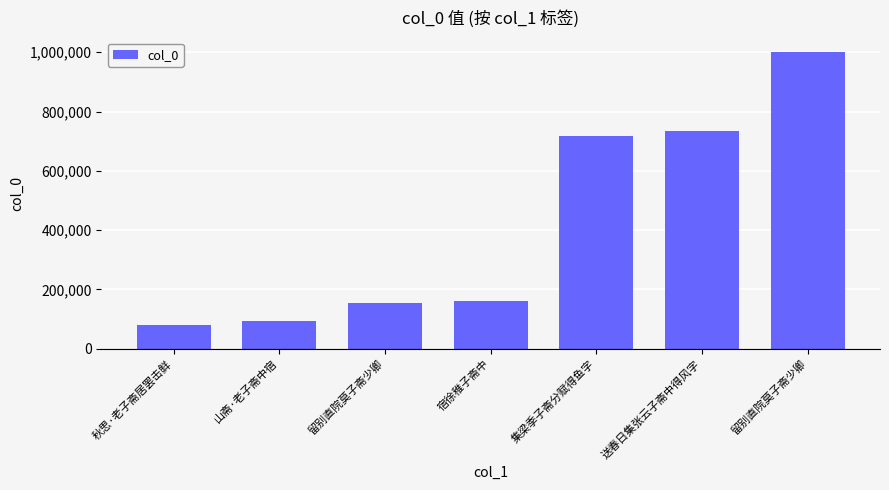

True or false: the data shows 309608 at 送春日集张云子斋中得风字.

False